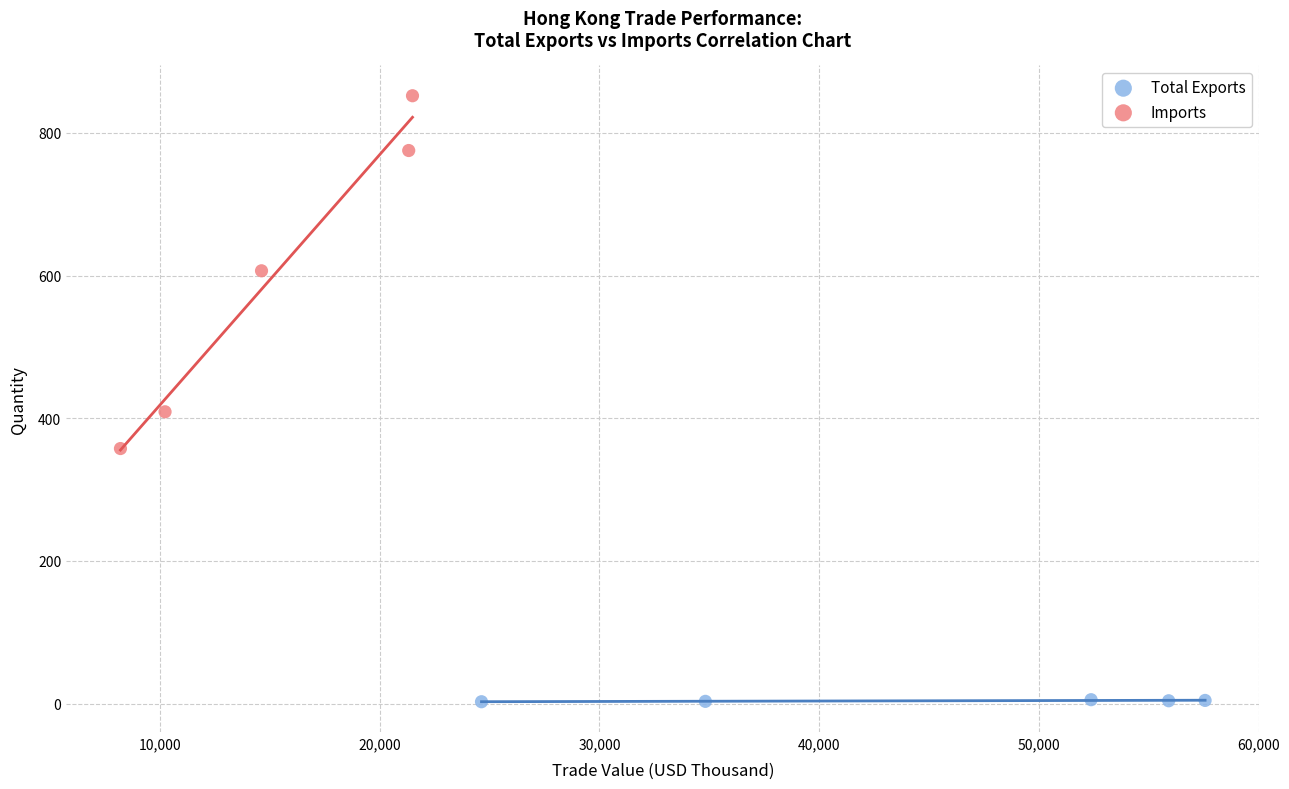

Which series has the largest Y range (max minus min)?

Imports